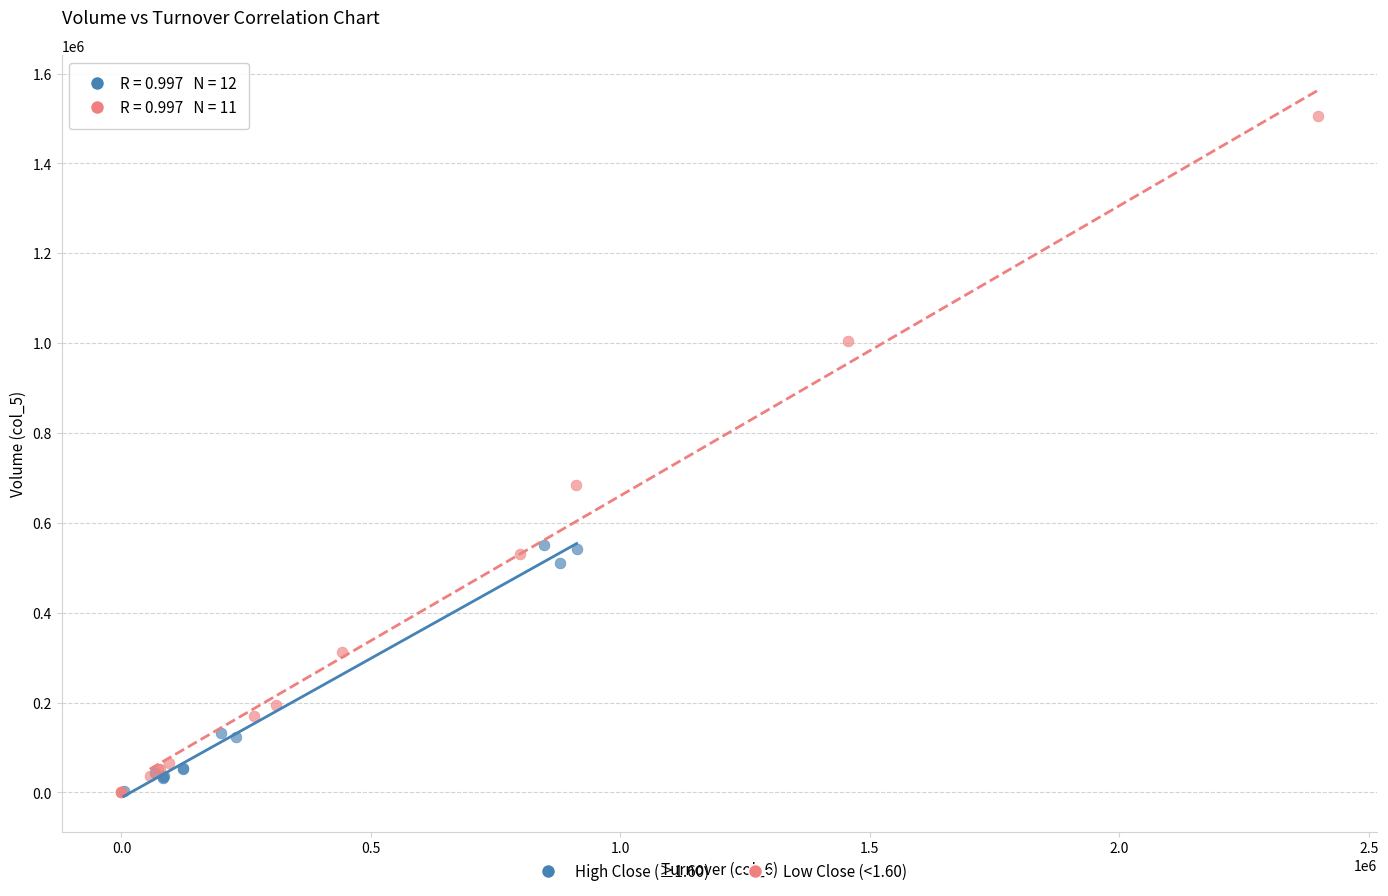

Which series has the largest Y range (max minus min)?

Low Close (<1.60)